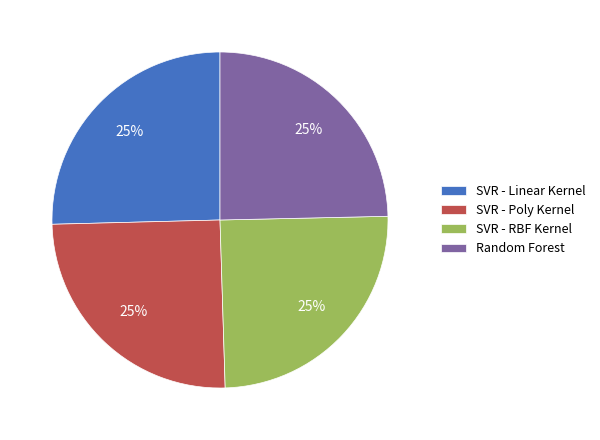

Approximately how many times larger is the value at SVR - Linear Kernel compared to SVR - RBF Kernel?

1.0